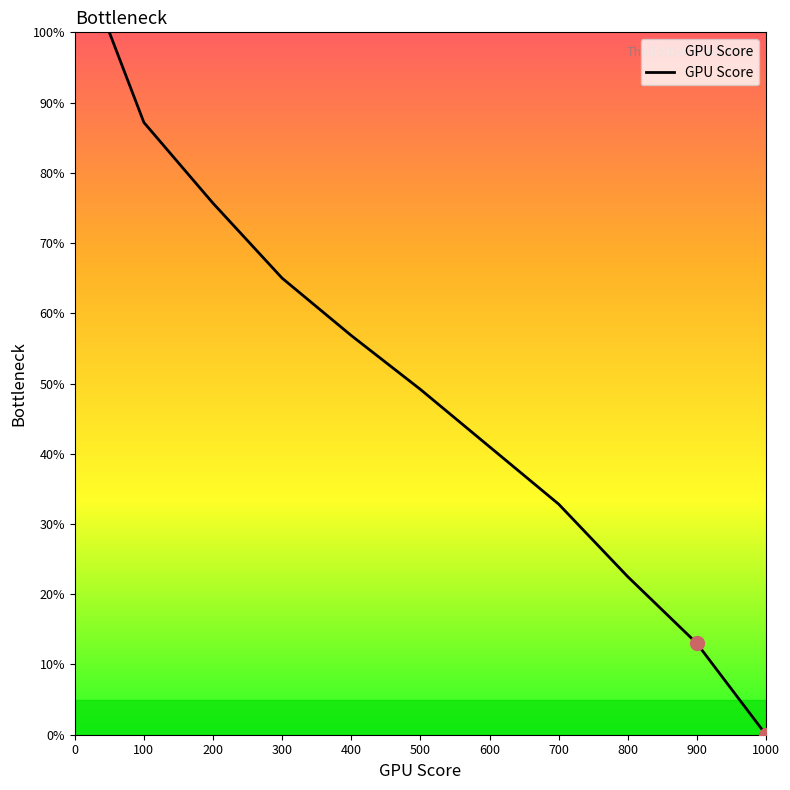

What is the sum of all values?

543.2